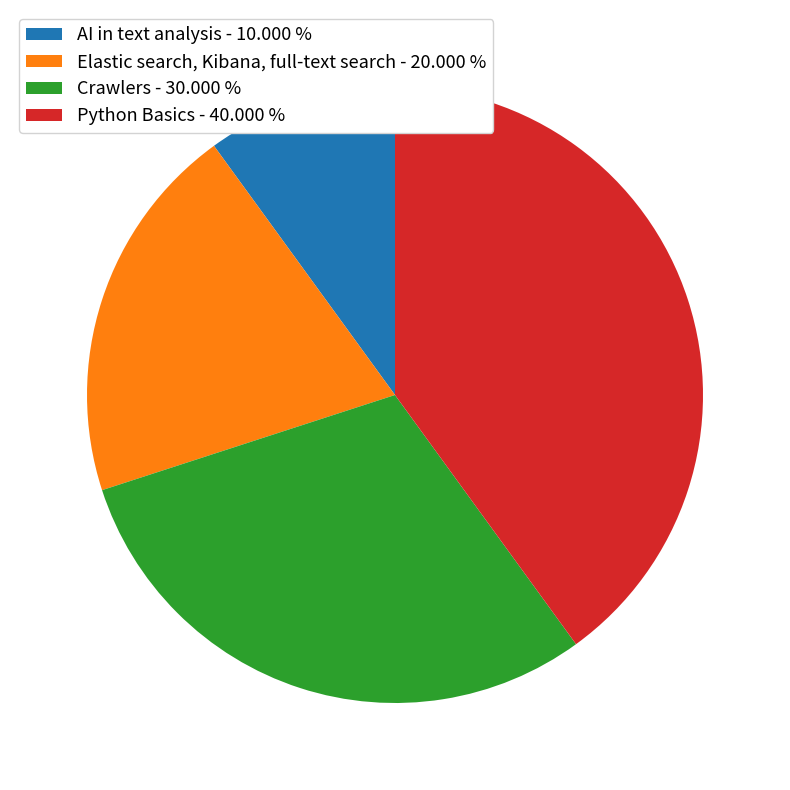

Between AI in text analysis and Python Basics, which is larger?

Python Basics